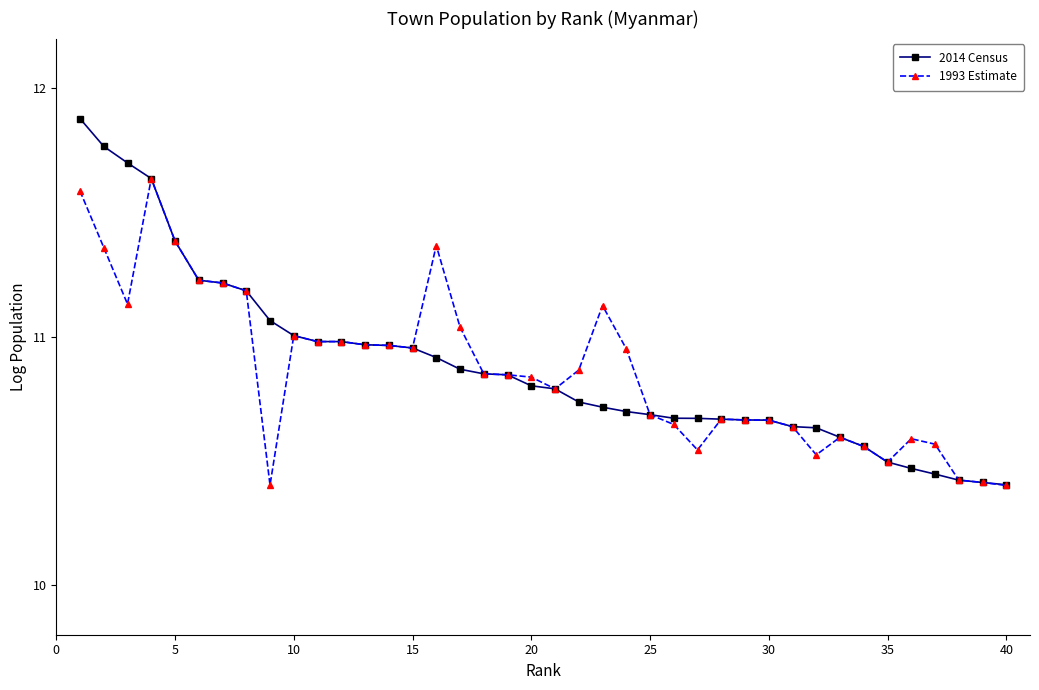

True or false: 1993 Estimate has more than 0 points higher than both neighbors.

True